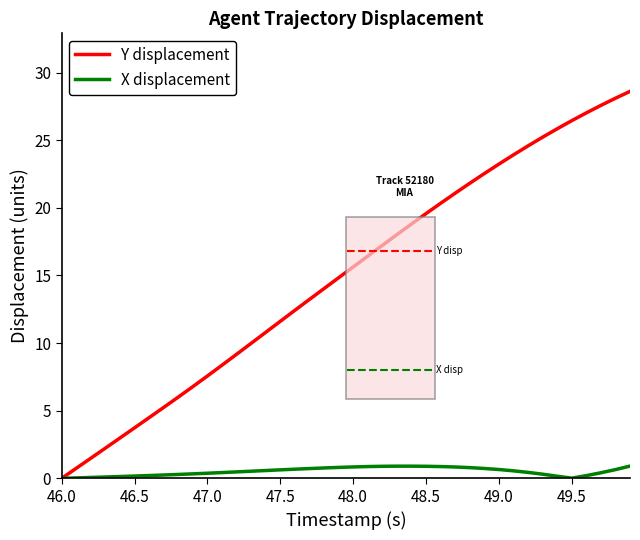

Which series has the largest total across all categories?

Y displacement